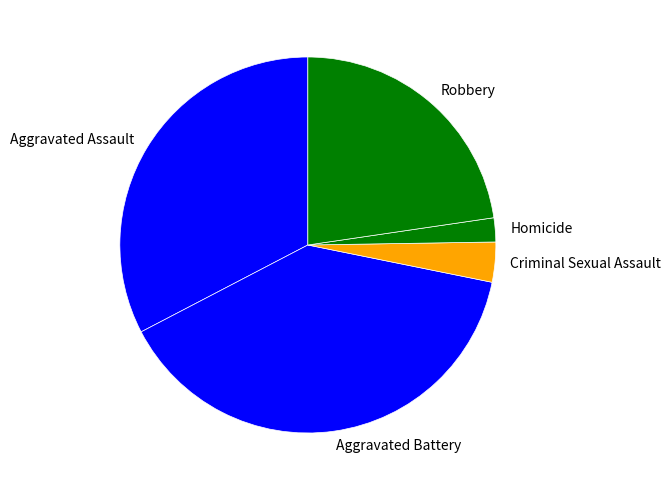

Rank the categories by value from highest to lowest.

Aggravated Battery, Aggravated Assault, Robbery, Criminal Sexual Assault, Homicide